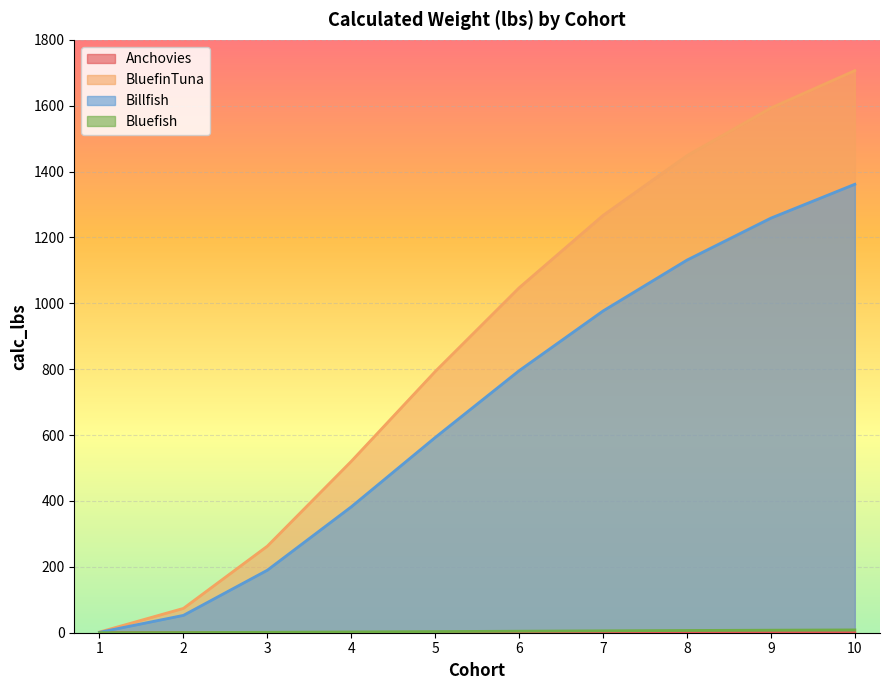

List the labels in order of Anchovies value, largest first.

10, 9, 8, 7, 6, 5, 4, 3, 2, 1